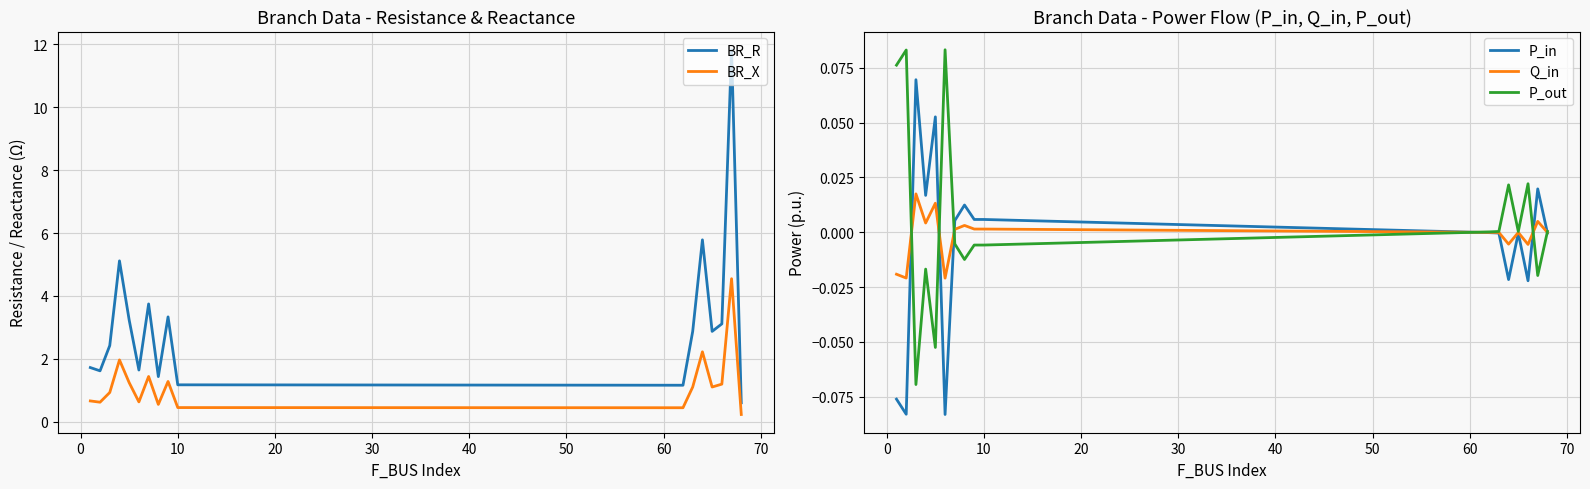

True or false: BR_R and BR_X cross at least once.

False